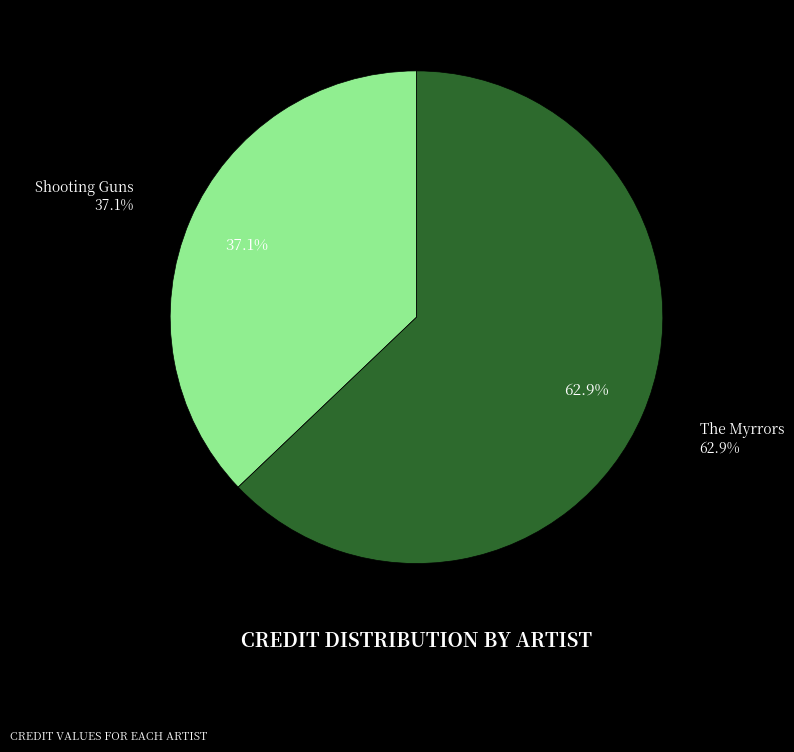

Between Shooting Guns and The Myrrors, which is larger?

The Myrrors